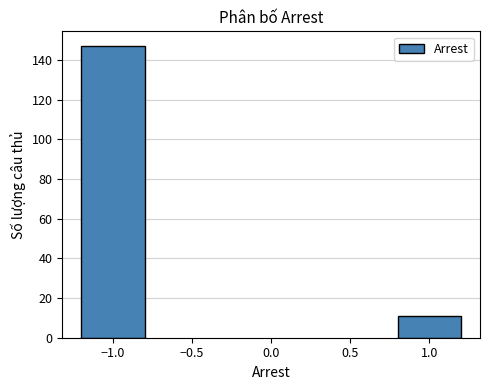

Reading left to right, what are all the values shown in this chart?

147	11